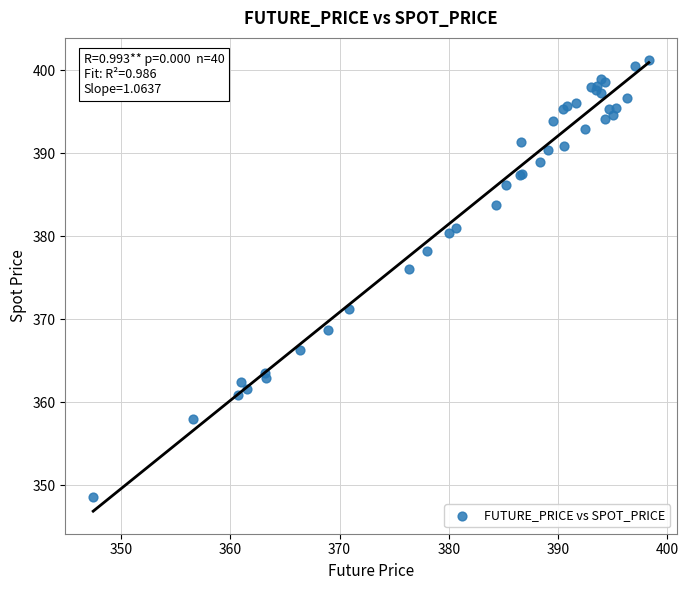

What Y value in the scatter plot is closest to 374?

376.1